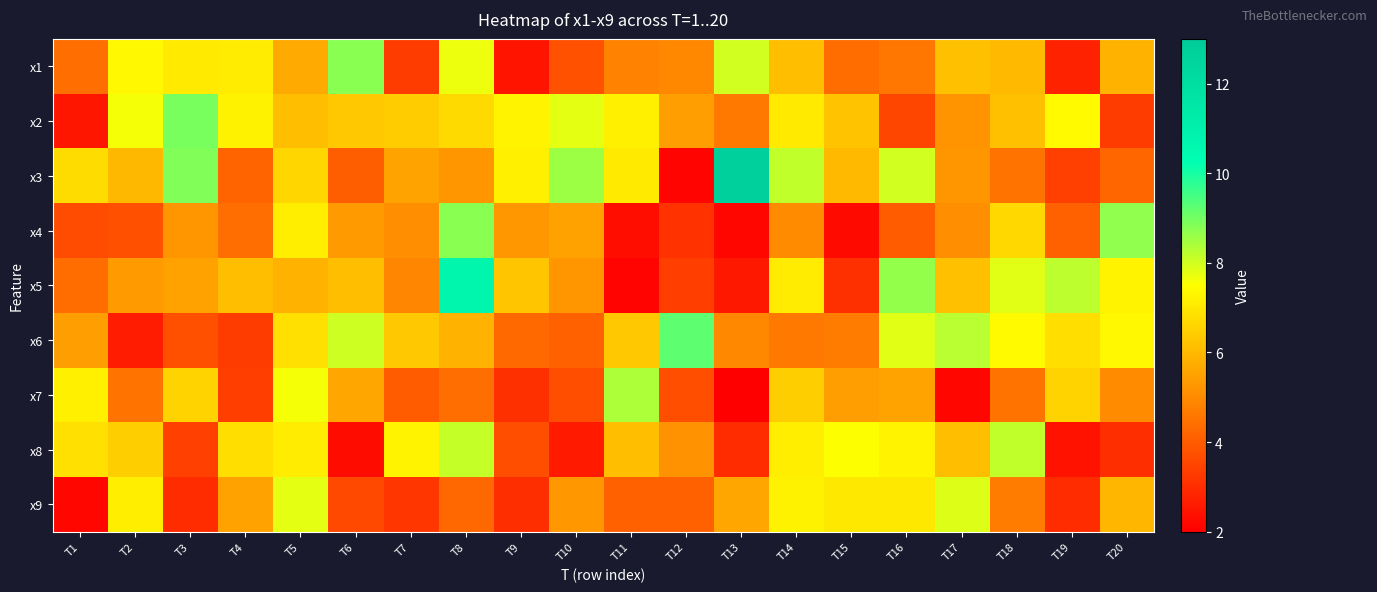

Reading right to left, list all the values displayed in this chart.

x1: T20=5.9	T19=2.7	T18=6.0	T17=6.2	T16=4.5	T15=4.3	T14=6.1	T13=8.0	T12=4.9	T11=4.8	T10=3.8	T9=2.5	T8=7.7	T7=3.3	T6=8.8	T5=5.7	T4=7.1	T3=7.1	T2=7.3	T1=4.4
x2: T20=3.3	T19=7.4	T18=6.1	T17=5.2	T16=3.5	T15=6.2	T14=7.1	T13=4.6	T12=5.4	T11=7.2	T10=7.8	T9=7.3	T8=6.7	T7=6.4	T6=6.3	T5=6.1	T4=7.2	T3=9.0	T2=7.6	T1=2.5
x3: T20=4.2	T19=3.4	T18=4.5	T17=5.2	T16=8.0	T15=6.0	T14=8.2	T13=12.8	T12=2.1	T11=7.0	T10=8.5	T9=7.2	T8=5.3	T7=5.5	T6=4.0	T5=6.6	T4=4.2	T3=8.8	T2=6.0	T1=6.7
x4: T20=8.7	T19=4.1	T18=6.6	T17=5.1	T16=4.0	T15=2.2	T14=5.0	T13=2.2	T12=3.1	T11=2.3	T10=5.5	T9=5.3	T8=8.8	T7=5.1	T6=5.3	T5=7.2	T4=4.4	T3=5.3	T2=3.7	T1=3.7
x5: T20=7.3	T19=8.2	T18=7.8	T17=6.1	T16=8.6	T15=3.0	T14=7.1	T13=2.5	T12=3.3	T11=2.1	T10=5.2	T9=6.3	T8=10.8	T7=4.9	T6=6.1	T5=5.9	T4=6.1	T3=5.5	T2=5.3	T1=4.3
x6: T20=7.4	T19=6.8	T18=7.4	T17=8.3	T16=7.8	T15=4.7	T14=4.6	T13=4.9	T12=9.2	T11=6.3	T10=4.1	T9=4.3	T8=5.9	T7=6.3	T6=8.1	T5=6.8	T4=3.3	T3=3.7	T2=2.6	T1=5.4
x7: T20=5.0	T19=6.6	T18=4.5	T17=2.1	T16=5.5	T15=5.4	T14=6.4	T13=2.0	T12=3.7	T11=8.4	T10=3.7	T9=3.1	T8=4.4	T7=4.0	T6=5.6	T5=7.6	T4=3.3	T3=6.6	T2=4.5	T1=7.2
x8: T20=3.0	T19=2.4	T18=8.2	T17=6.1	T16=7.3	T15=7.5	T14=7.1	T13=3.0	T12=5.2	T11=6.1	T10=2.6	T9=3.7	T8=8.1	T7=7.3	T6=2.3	T5=7.1	T4=6.8	T3=3.4	T2=6.5	T1=6.8
x9: T20=5.9	T19=3.0	T18=4.7	T17=7.9	T16=7.0	T15=7.0	T14=7.2	T13=5.6	T12=4.1	T11=4.1	T10=5.3	T9=3.0	T8=4.2	T7=3.2	T6=3.6	T5=7.8	T4=5.5	T3=3.0	T2=7.1	T1=2.1